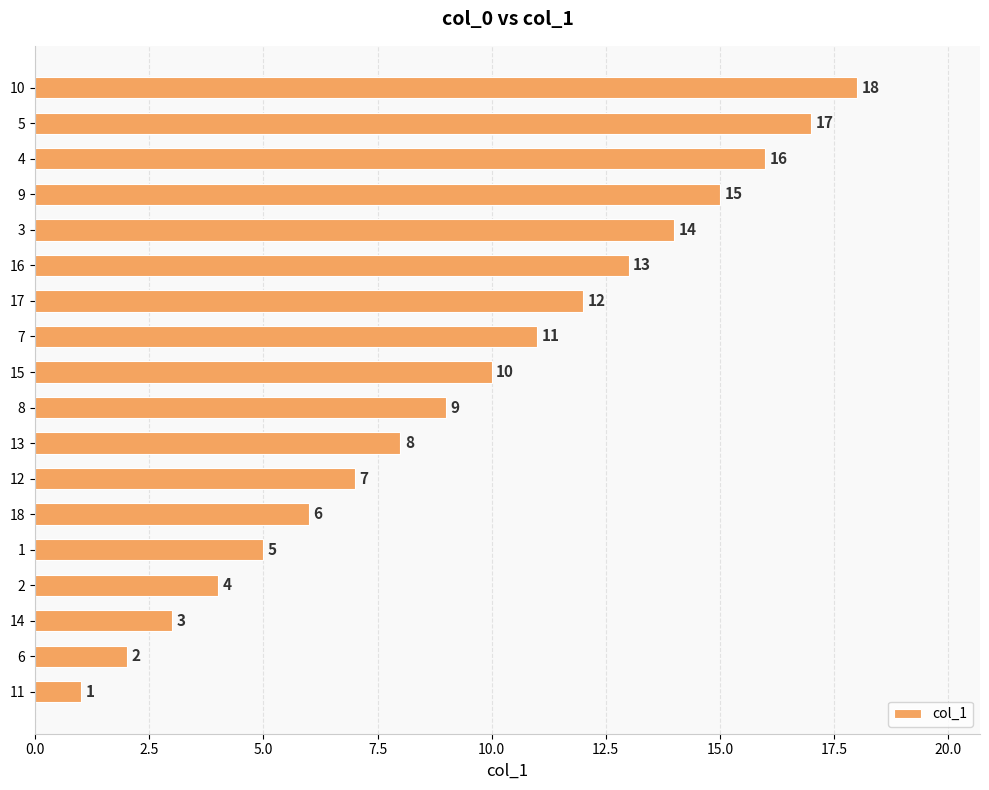

What is the sum of all values?

171